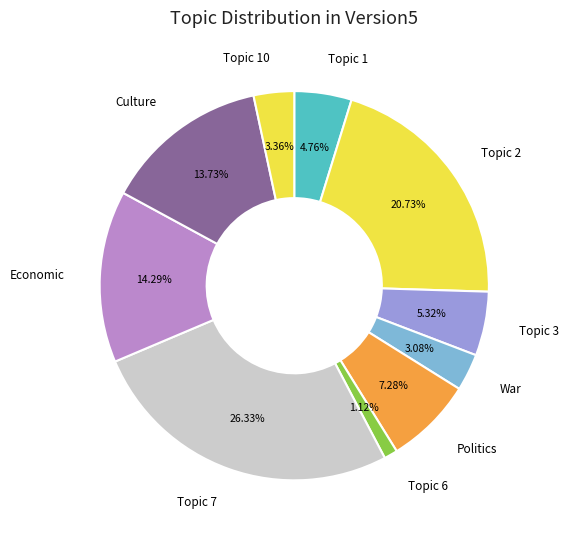

Does any single category account for the majority?

No